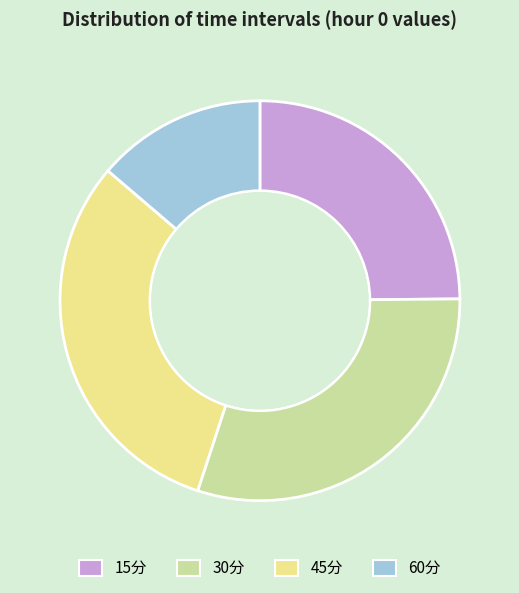

Combined, do 60分 and 15分 account for over 50%?

No